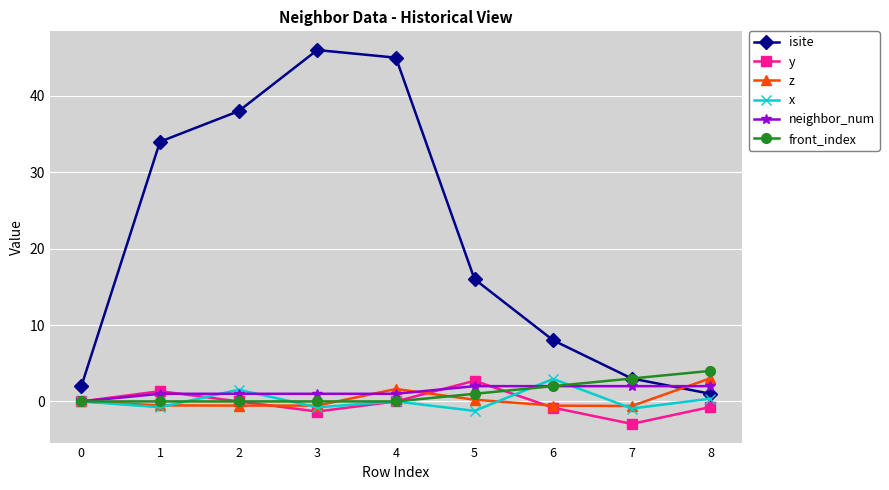

How many distinct data groups are displayed?

6